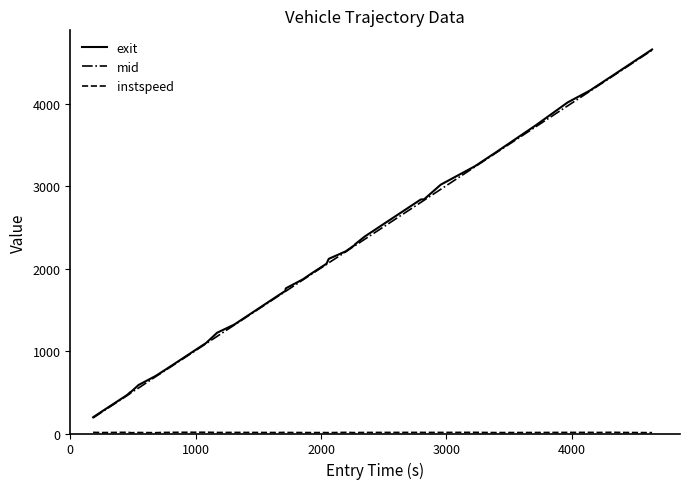

Which series has the largest range (max minus min)?

exit